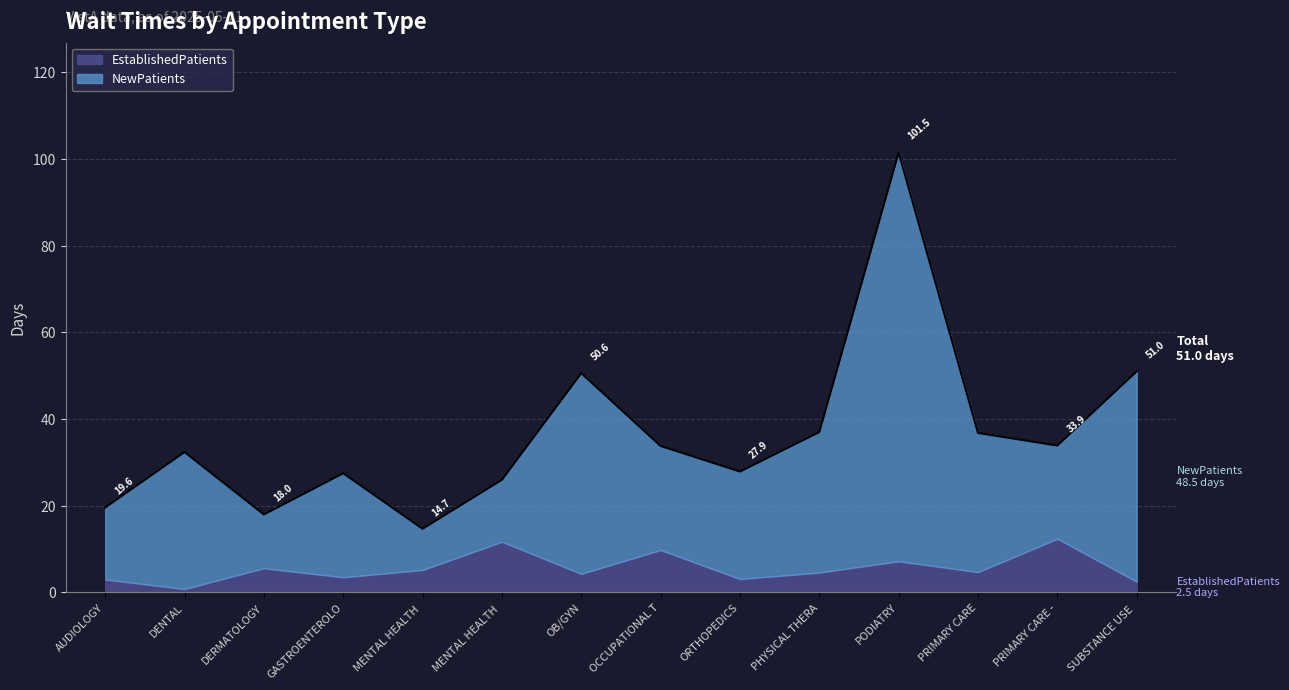

What is the sum of the values at PRIMARY CARE and MENTAL HEALTH?

51.5